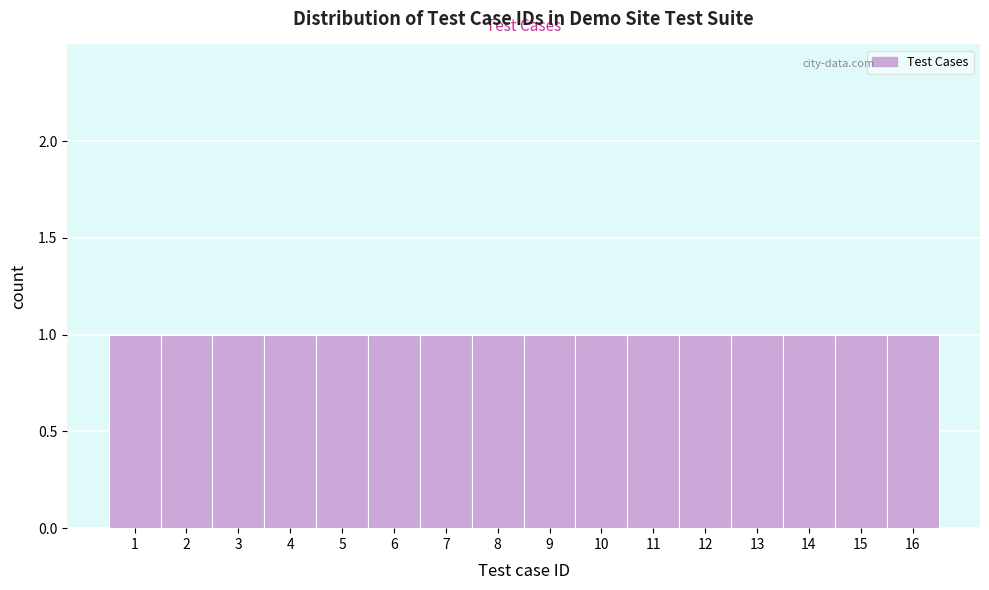

Reading left to right, list every bar in this chart as the range it spans on the x-axis followed by its height. The values are not printed on the chart, so give them approximately, as read against the axis.

0.5 to 1.5: 1
1.5 to 2.5: 1
2.5 to 3.5: 1
3.5 to 4.5: 1
4.5 to 5.5: 1
5.5 to 6.5: 1
6.5 to 7.5: 1
7.5 to 8.5: 1
8.5 to 9.5: 1
9.5 to 10.5: 1
10.5 to 11.5: 1
11.5 to 12.5: 1
12.5 to 13.5: 1
13.5 to 14.5: 1
14.5 to 15.5: 1
15.5 to 16.5: 1